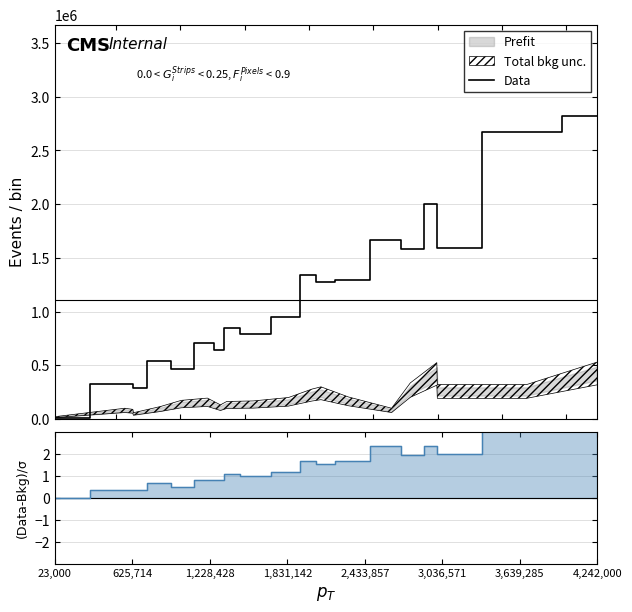

True or false: Data and residuals cross at least once.

False